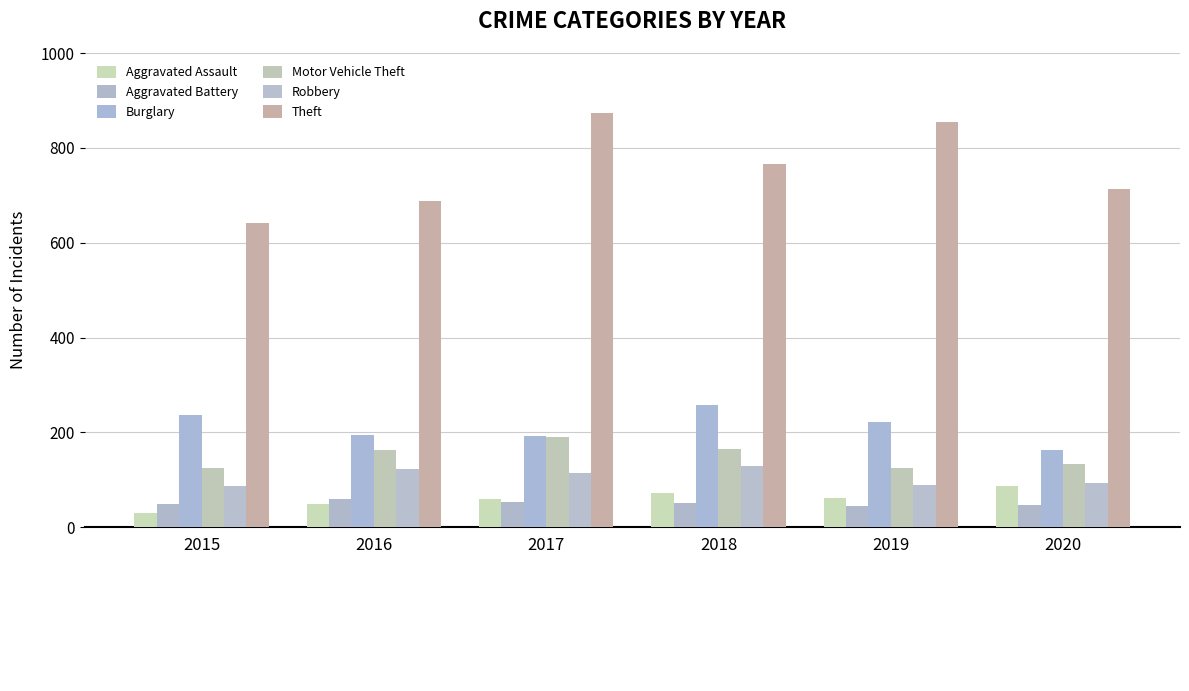

What is the total value across all series at 2020?

1239